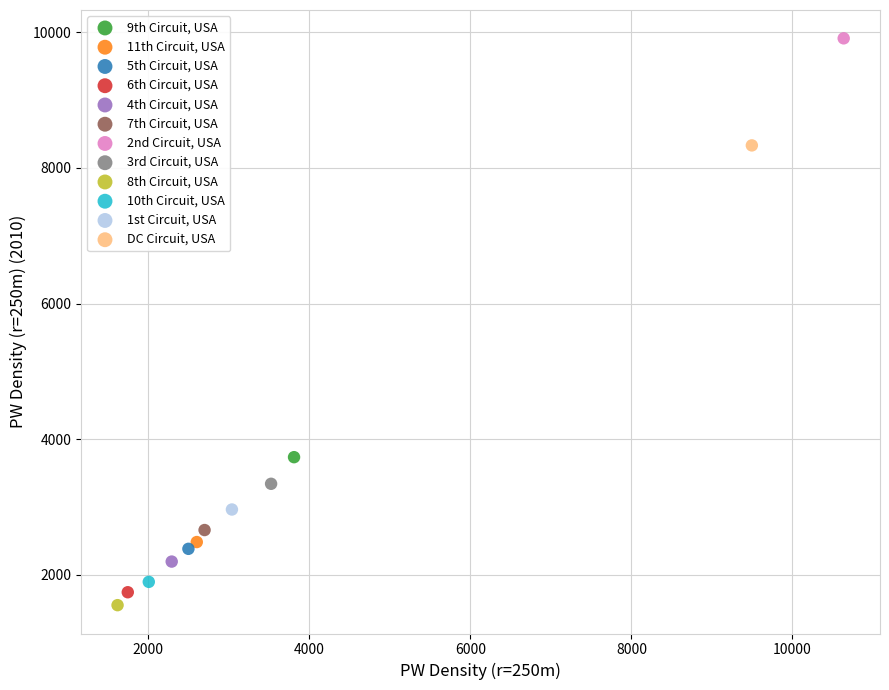

What are all the series names shown in the legend?

9th Circuit, USA, 11th Circuit, USA, 5th Circuit, USA, 6th Circuit, USA, 4th Circuit, USA, 7th Circuit, USA, 2nd Circuit, USA, 3rd Circuit, USA, 8th Circuit, USA, 10th Circuit, USA, 1st Circuit, USA, DC Circuit, USA